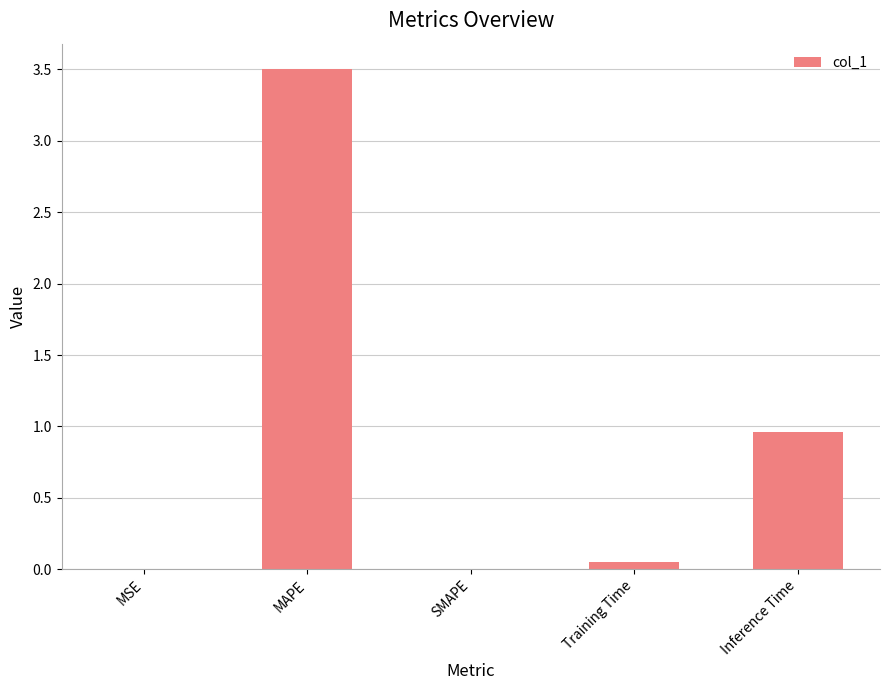

Which category has the highest value across all series?

MAPE